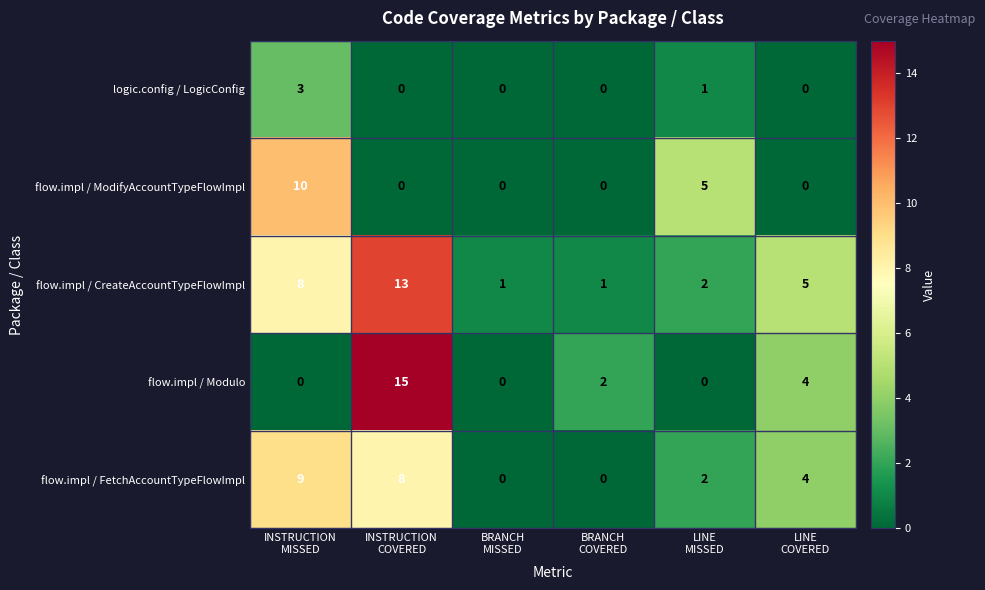

Which series has the widest spread of values?

flow.impl / Modulo